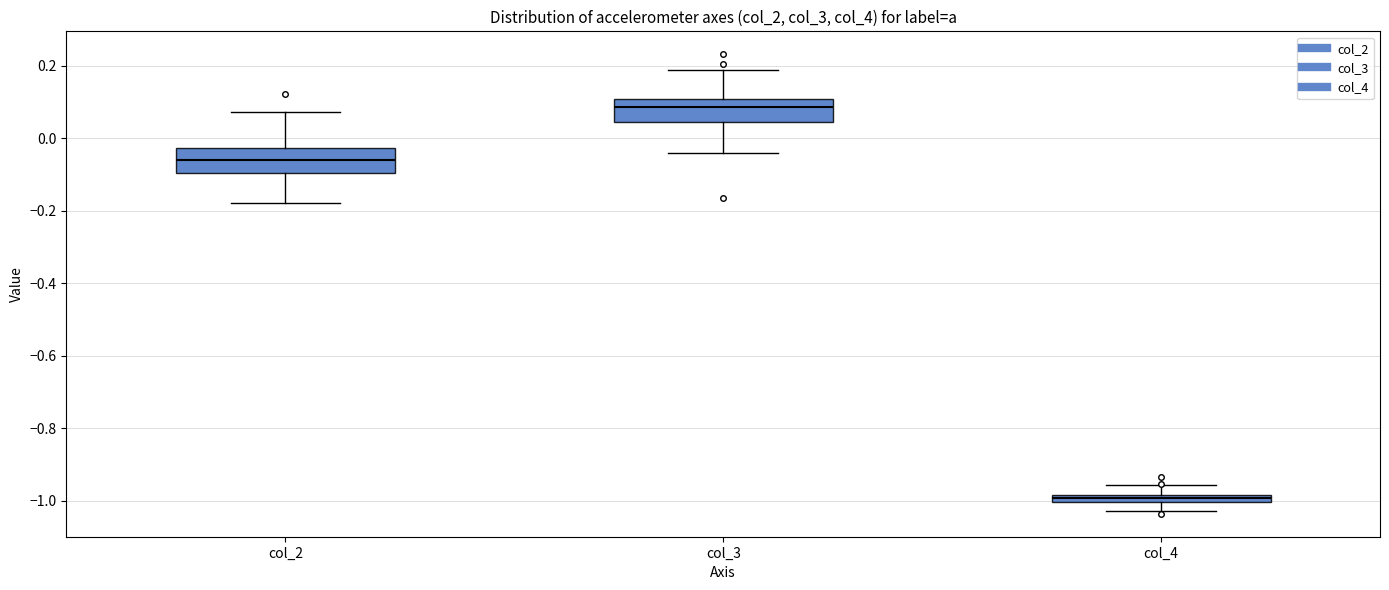

Where is the lower edge of the box for col_4 on the y-axis? The values are not printed on the chart, so give them approximately, as read against the axis.

-1.00